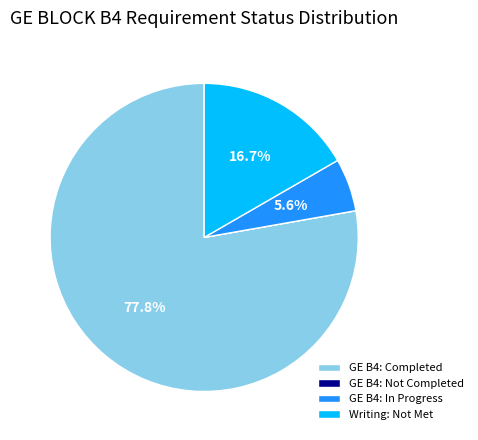

Which has a higher value, Writing: Not Met or GE B4: In Progress?

Writing: Not Met